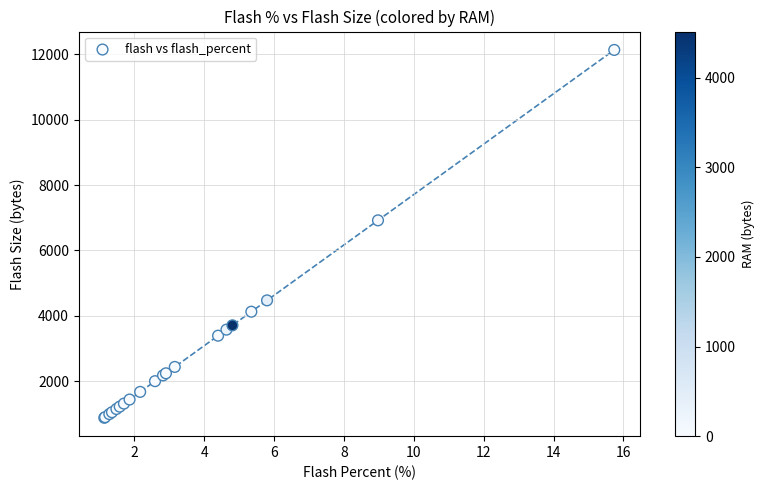

What Y value in the scatter plot is closest to 6506?

6920